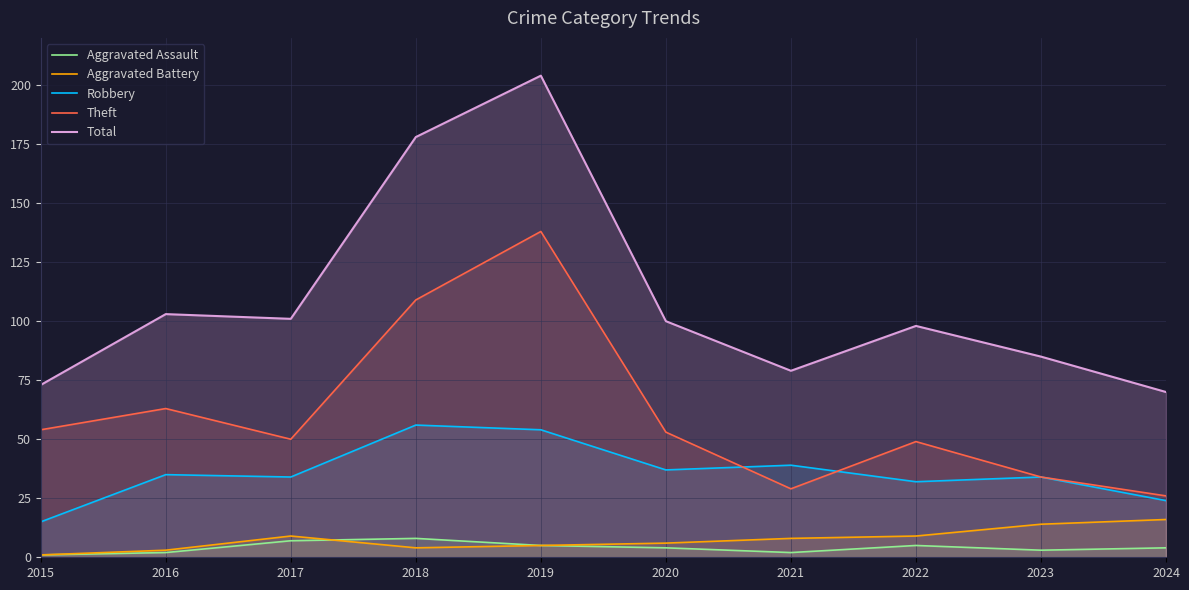

True or false: Total and Theft cross at least once.

False